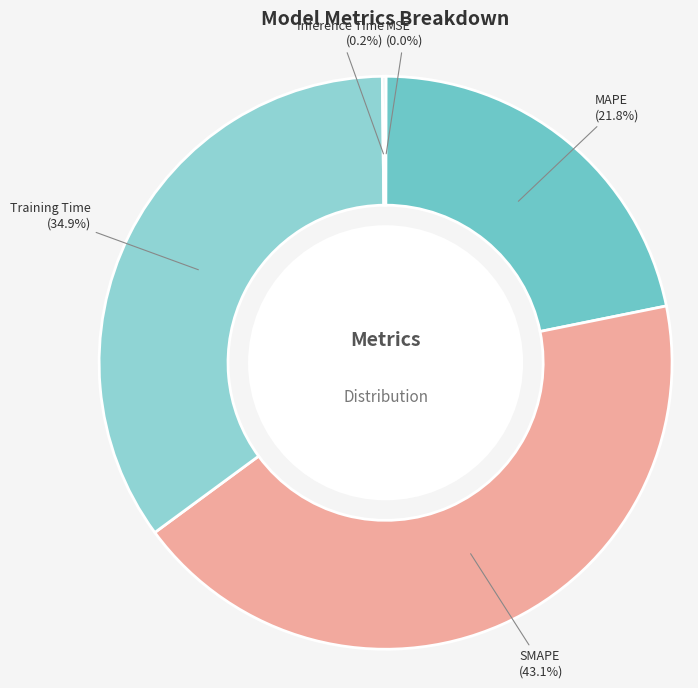

Is it true that SMAPE is 34% of the pie?

False